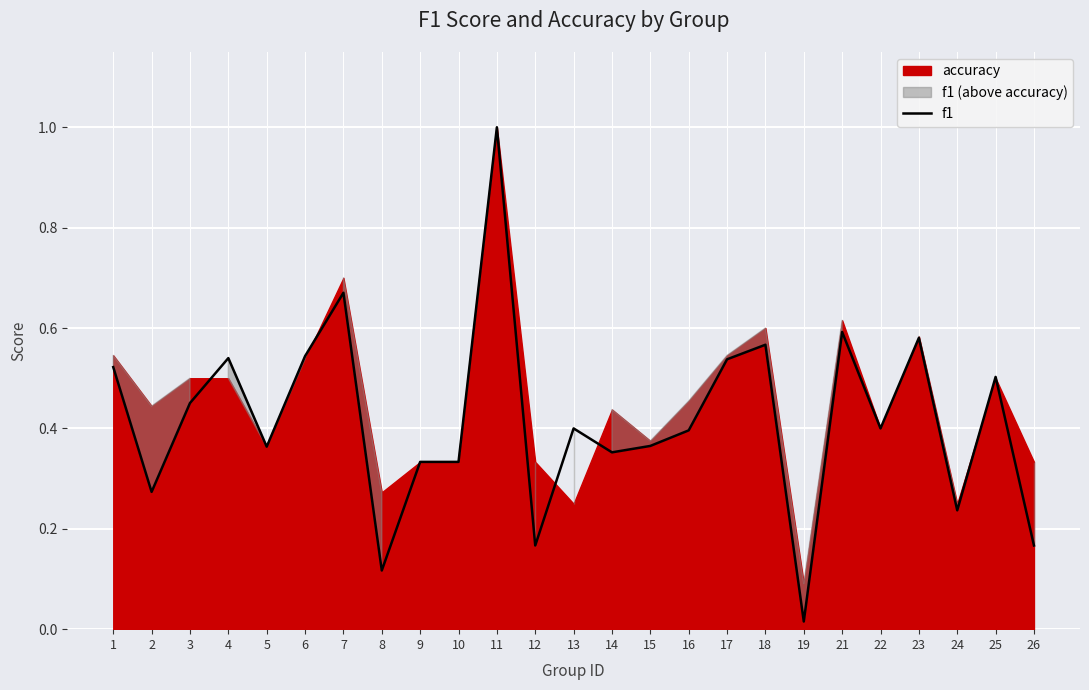

What is the value of the 15th point from the left?

0.4